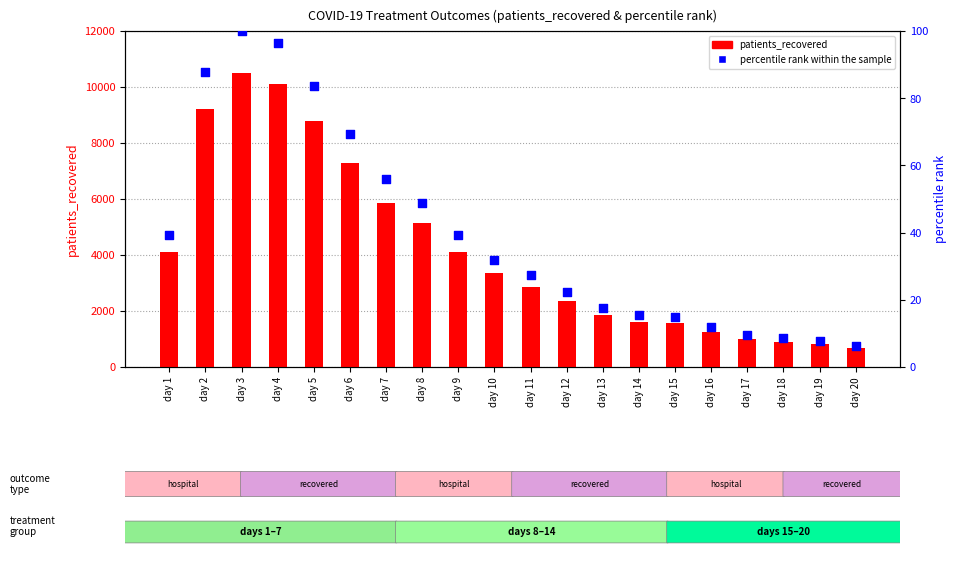

Which series reaches the minimum Y coordinate?

percentile rank within the sample